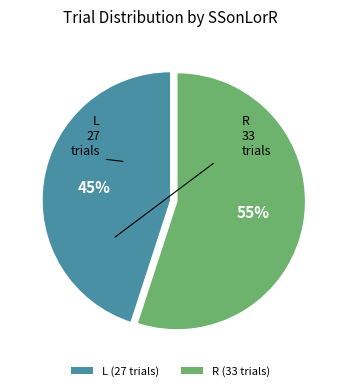

Approximately how many times larger is the value at L (27 trials) compared to R (33 trials)?

0.8